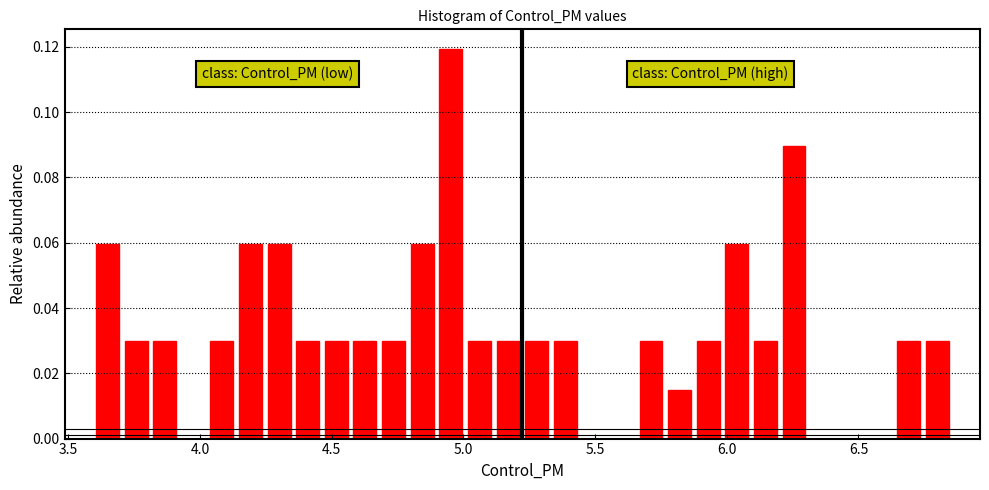

Read against the x-axis, roughly where is the centre of the tallest bar?

4.95